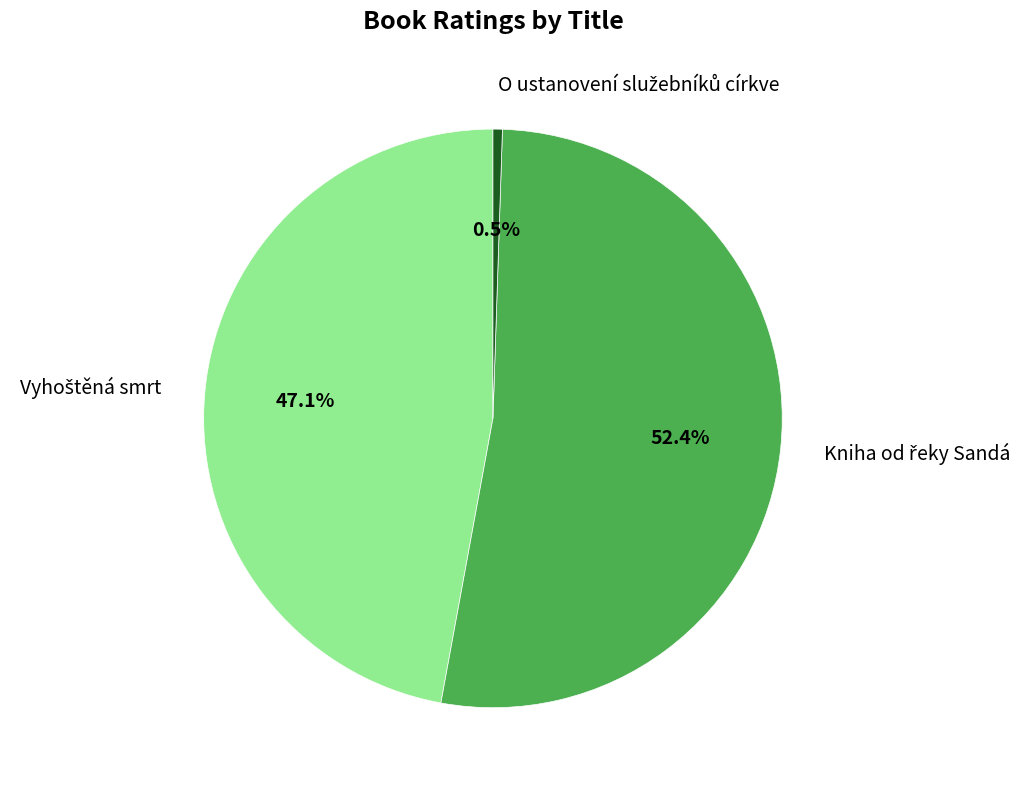

Is there a majority slice in this chart?

Yes